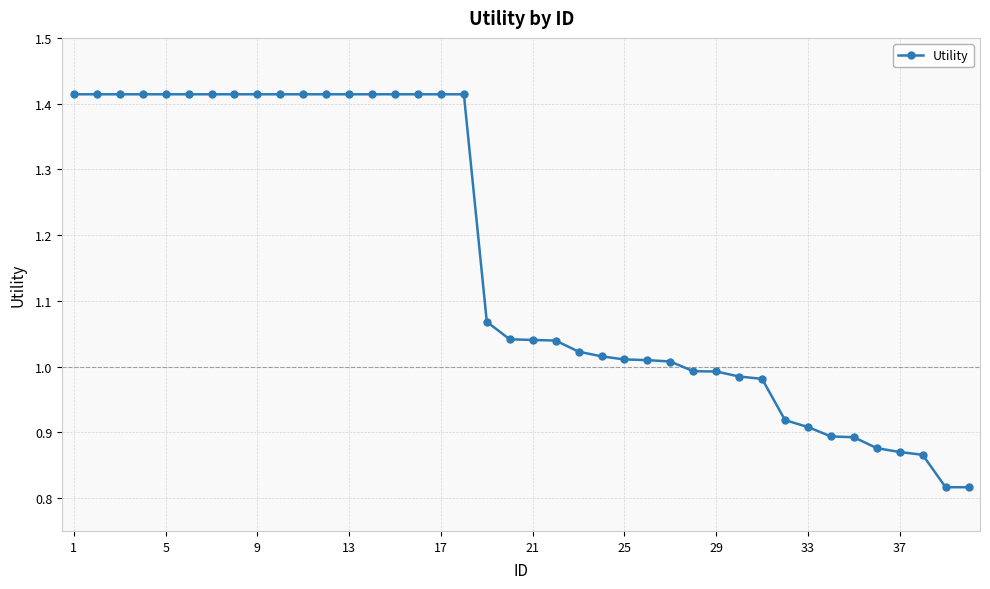

What is the average value?

1.2